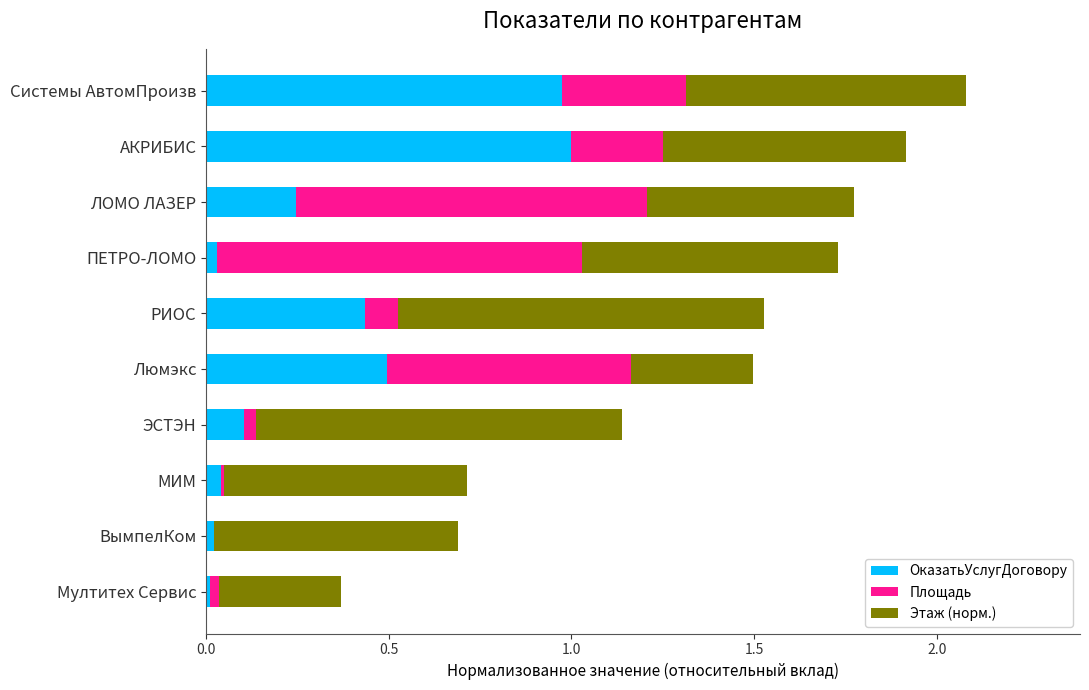

What are all the series names shown in the legend?

ОказатьУслугДоговору, Площадь, Этаж (норм.)